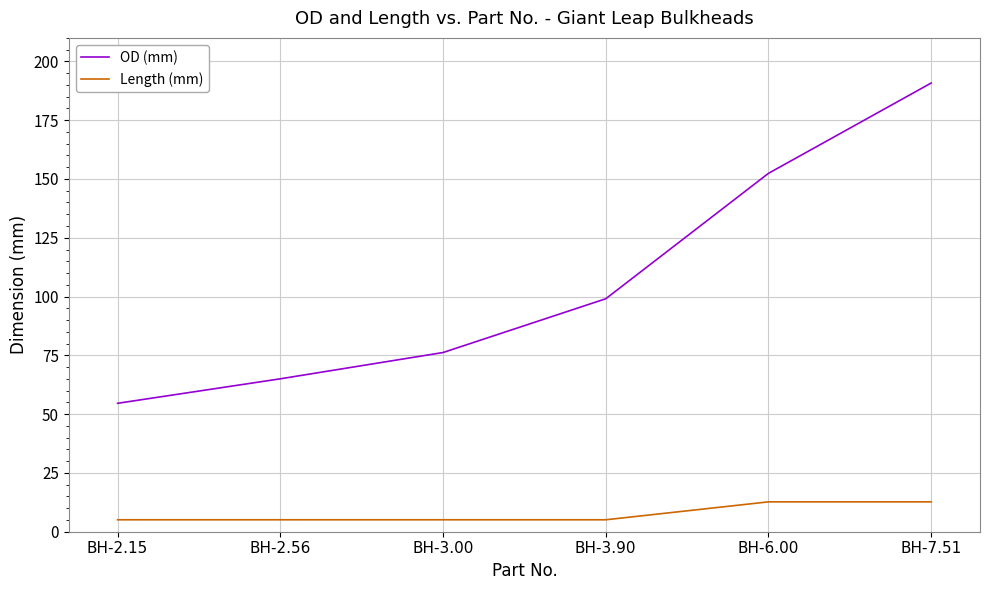

True or false: Length (mm) and OD (mm) cross at least once.

False